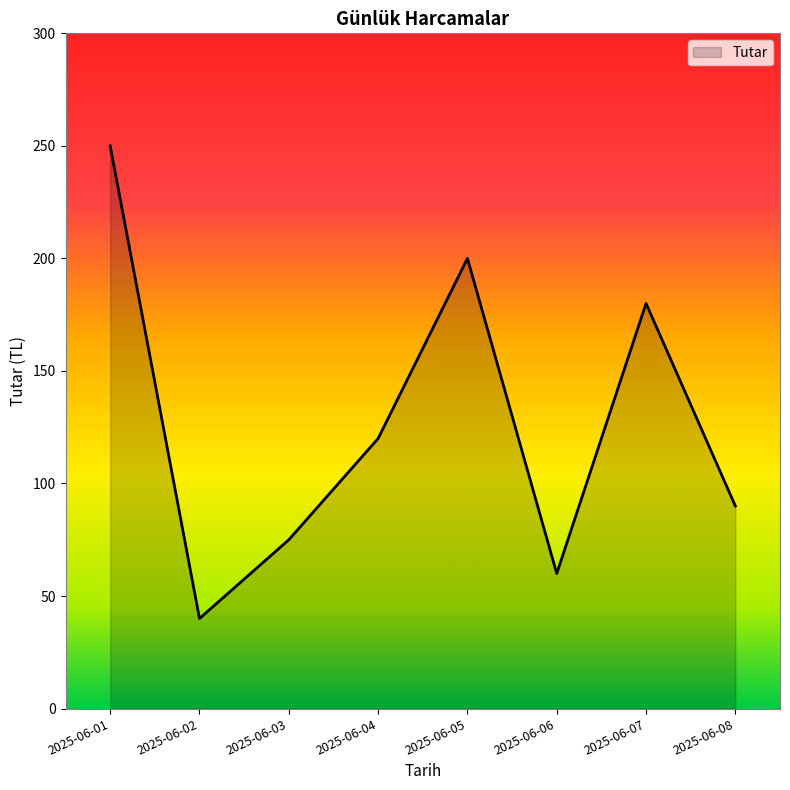

What is the difference between the values at 2025-06-02 and 2025-06-01?

210